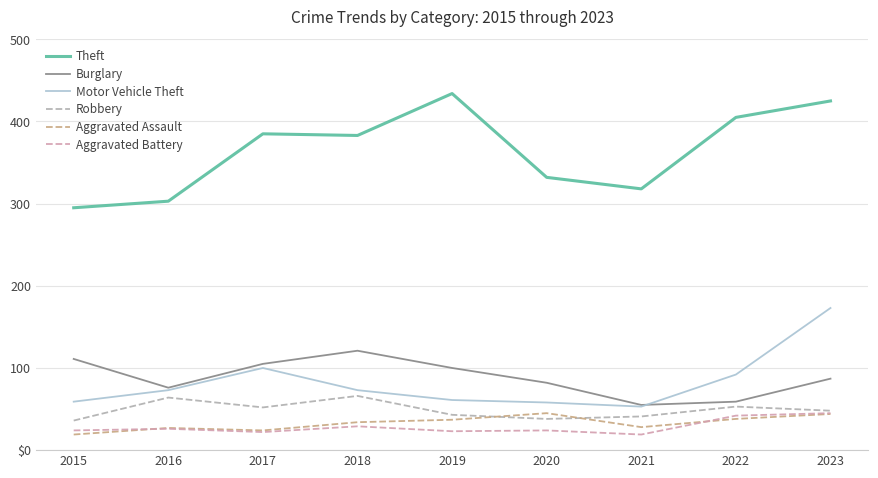

Which has a higher value, 2015 or 2021?

2021